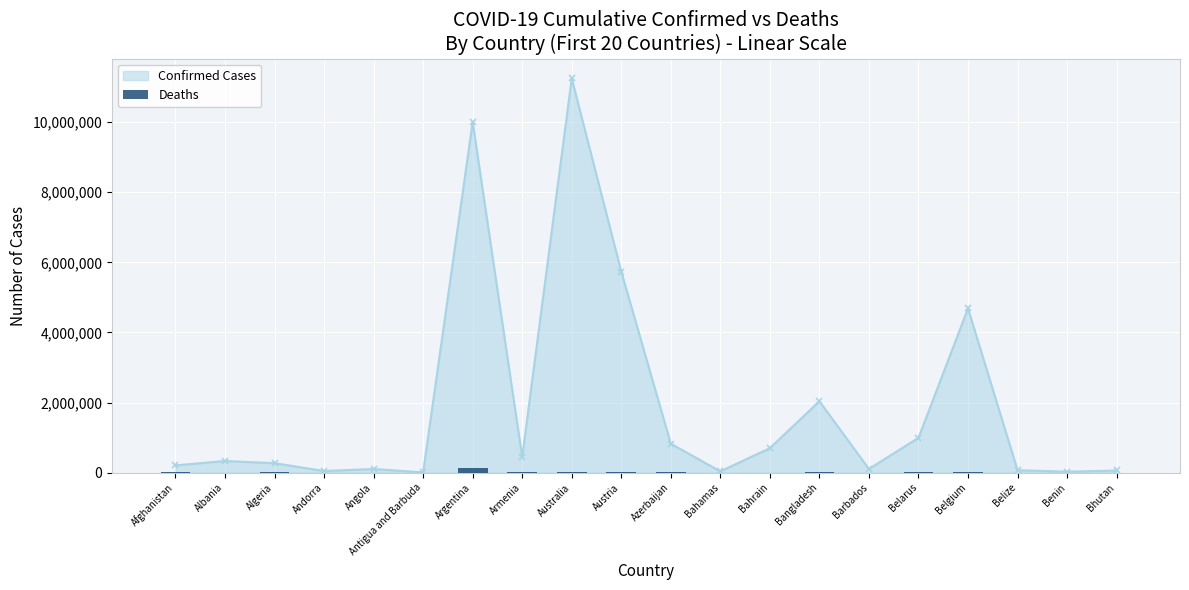

The value at Austria is 11787. True or false?

False